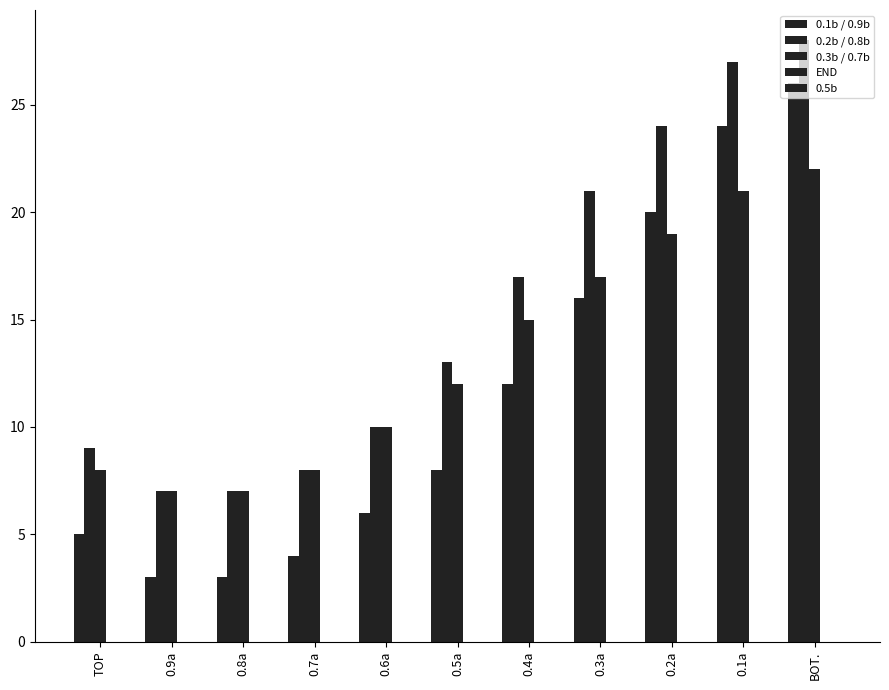

Reading right to left, what are all the values shown in this chart?

0.1b / 0.9b: BOT.=26	0.1a=24	0.2a=20	0.3a=16	0.4a=12	0.5a=8	0.6a=6	0.7a=4	0.8a=3	0.9a=3	TOP=5
0.2b / 0.8b: BOT.=28	0.1a=27	0.2a=24	0.3a=21	0.4a=17	0.5a=13	0.6a=10	0.7a=8	0.8a=7	0.9a=7	TOP=9
0.3b / 0.7b: BOT.=22	0.1a=21	0.2a=19	0.3a=17	0.4a=15	0.5a=12	0.6a=10	0.7a=8	0.8a=7	0.9a=7	TOP=8
END: BOT.=0	0.1a=0	0.2a=0	0.3a=0	0.4a=0	0.5a=0	0.6a=0	0.7a=0	0.8a=0	0.9a=0	TOP=0
0.5b: BOT.=0	0.1a=0	0.2a=0	0.3a=0	0.4a=0	0.5a=0	0.6a=0	0.7a=0	0.8a=0	0.9a=0	TOP=0